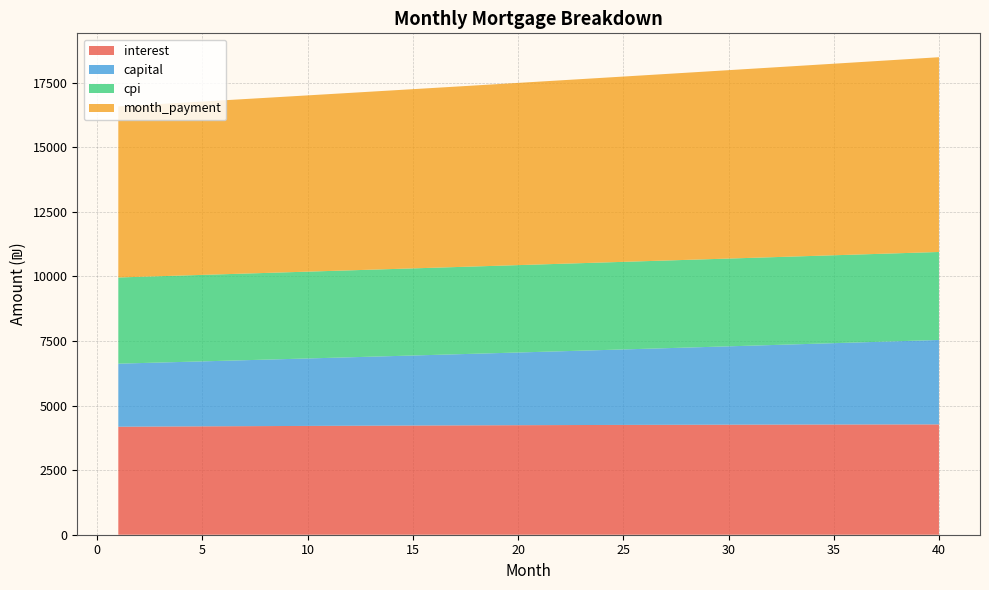

Reading right to left, transcribe all the data shown in this chart.

interest: 4270.6	4269.9	4269.2	4268.3	4267.3	4266.3	4265.1	4263.9	4262.5	4261.1	4259.6	4258.0	4256.3	4254.5	4252.6	4250.7	4248.6	4246.5	4244.3	4242.0	4239.7	4237.2	4234.7	4232.1	4229.4	4226.6	4223.8	4220.9	4217.9	4214.9	4211.7	4208.6	4205.3	4202.0	4198.6	4195.1	4191.6	4188.0	4184.3	4180.6
capital: 3268.6	3244.2	3220.0	3196.0	3172.2	3148.5	3125.0	3101.7	3078.6	3055.6	3032.8	3010.2	2987.8	2965.5	2943.4	2921.4	2899.6	2878.0	2856.5	2835.2	2814.1	2793.1	2772.3	2751.6	2731.1	2710.7	2690.5	2670.4	2650.5	2630.7	2611.1	2591.6	2572.3	2553.1	2534.1	2515.2	2496.4	2477.8	2459.3	2441.0
cpi: 3405.6	3405.1	3404.6	3404.0	3403.3	3402.5	3401.7	3400.8	3399.8	3398.7	3397.6	3396.4	3395.1	3393.7	3392.3	3390.8	3389.2	3387.6	3385.9	3384.2	3382.3	3380.5	3378.5	3376.5	3374.4	3372.3	3370.1	3367.8	3365.5	3363.1	3360.7	3358.2	3355.7	3353.1	3350.4	3347.7	3344.9	3342.1	3339.2	3336.3
month_payment: 7539.2	7514.1	7489.2	7464.3	7439.5	7414.8	7390.1	7365.6	7341.1	7316.7	7292.4	7268.2	7244.1	7220.0	7196.0	7172.1	7148.3	7124.5	7100.8	7077.3	7053.7	7030.3	7007.0	6983.7	6960.5	6937.3	6914.3	6891.3	6868.4	6845.6	6822.9	6800.2	6777.6	6755.1	6732.7	6710.3	6688.0	6665.8	6643.6	6621.6